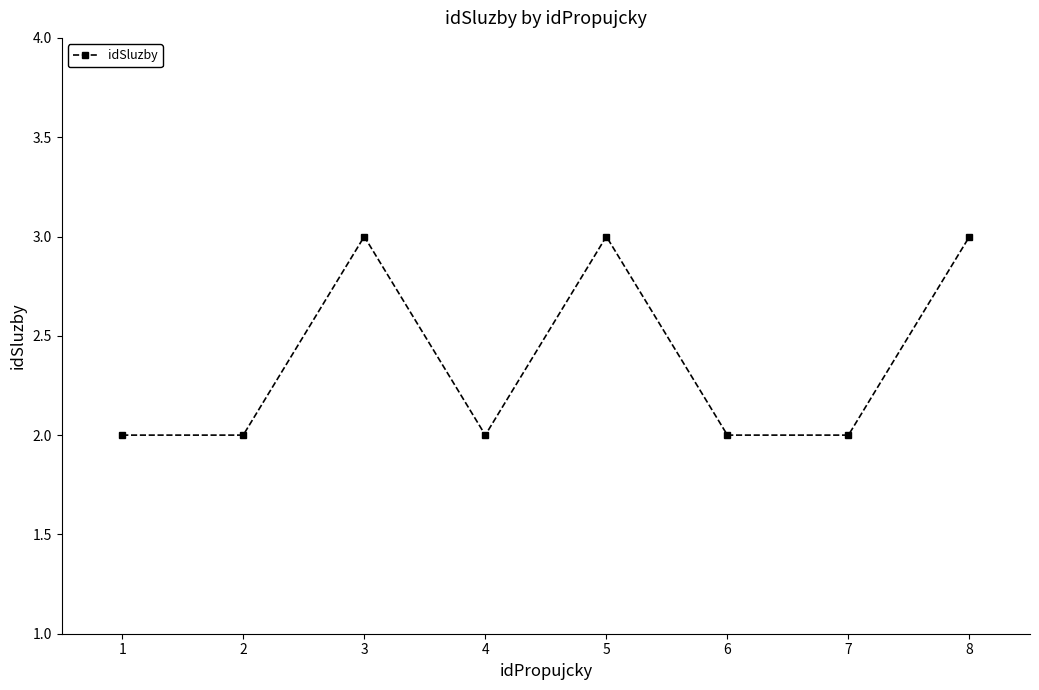

At which category does the data reach its first local peak?

3